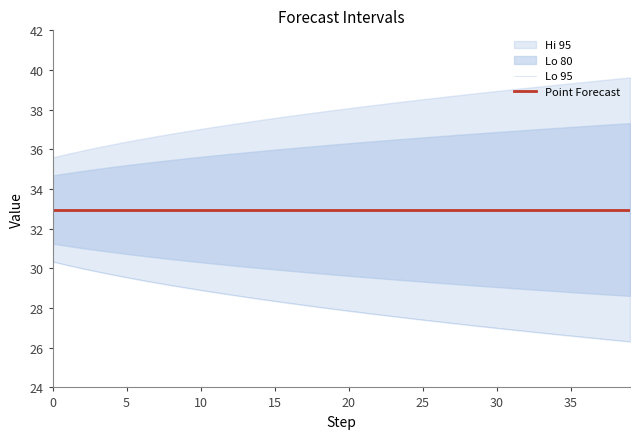

What is the value of the Lo 95 point at the 12th from the left?

28.8